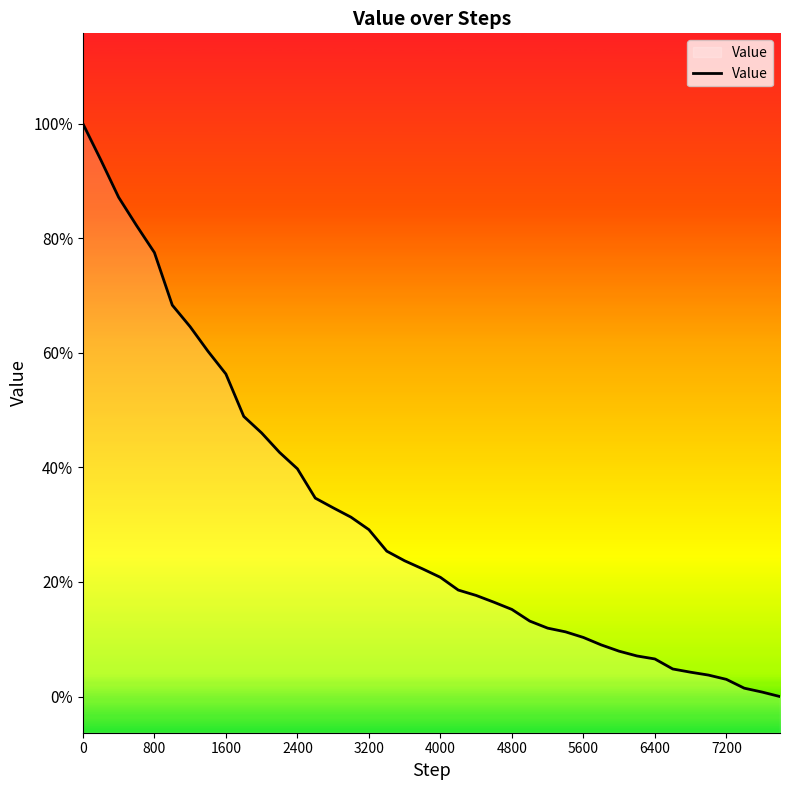

Does the chart have visible grid lines?

No